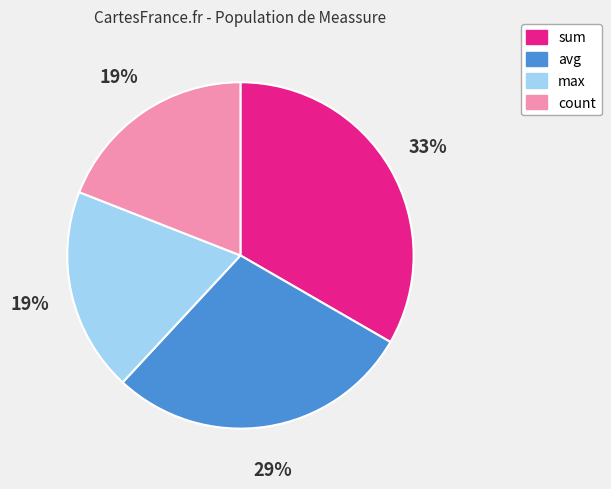

Is it true that sum is 33% of the pie?

True